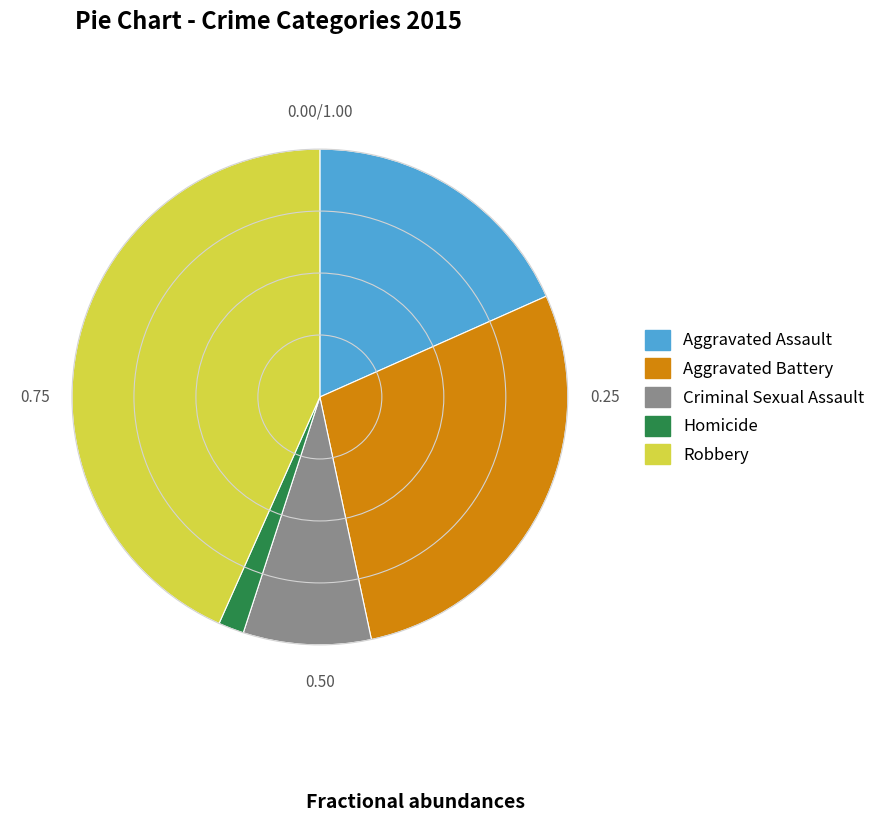

Which slice is the smallest?

Homicide